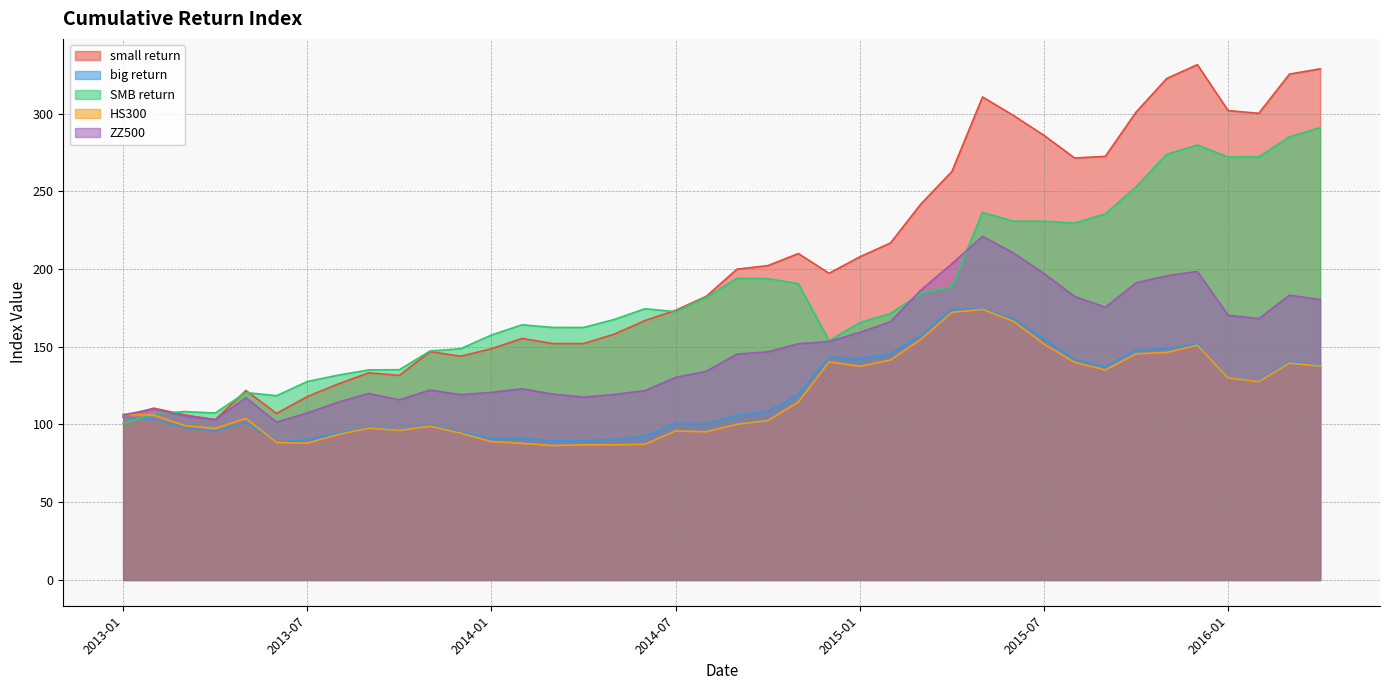

Does the chart have visible grid lines?

Yes